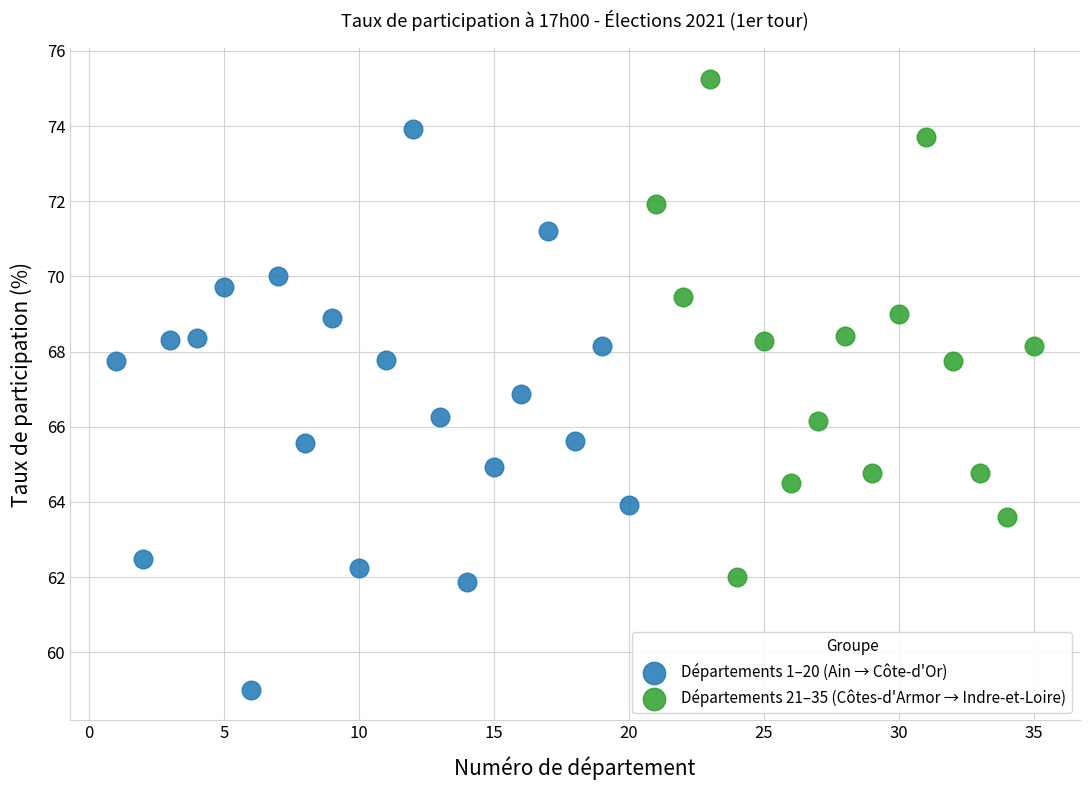

Which series reaches the minimum Y coordinate?

Départements 1–20 (Ain → Côte-d'Or)